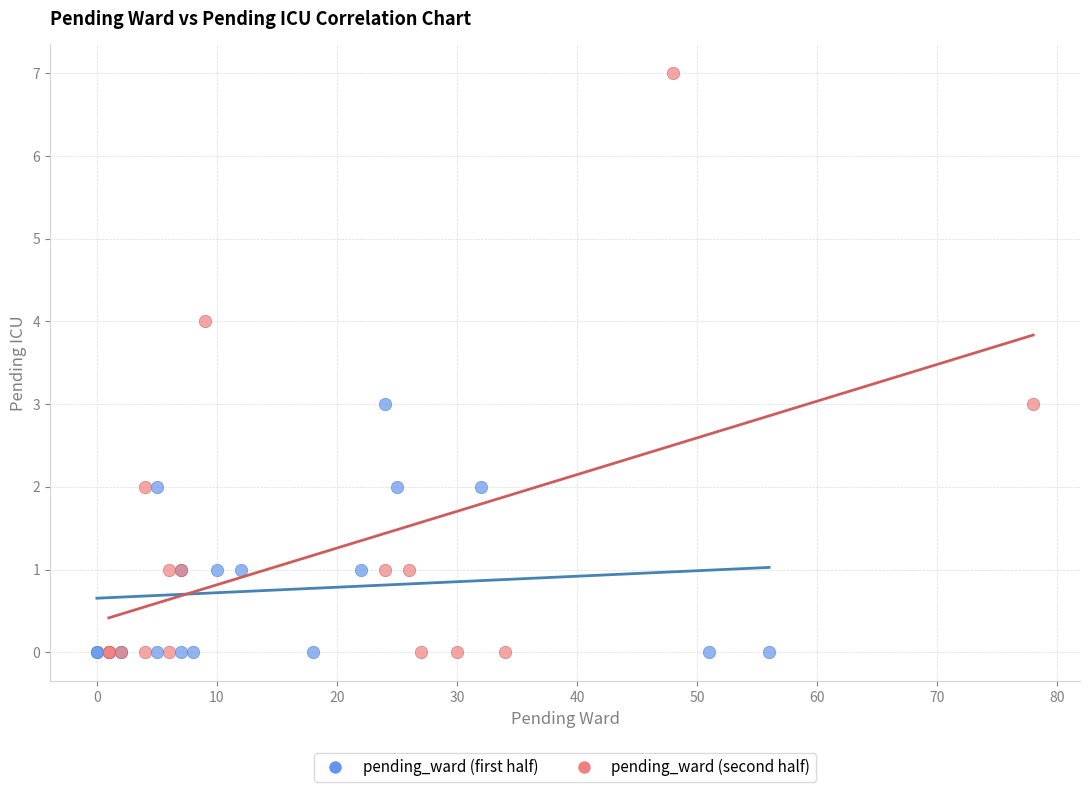

Which series reaches the maximum Y coordinate?

pending_ward (second half)